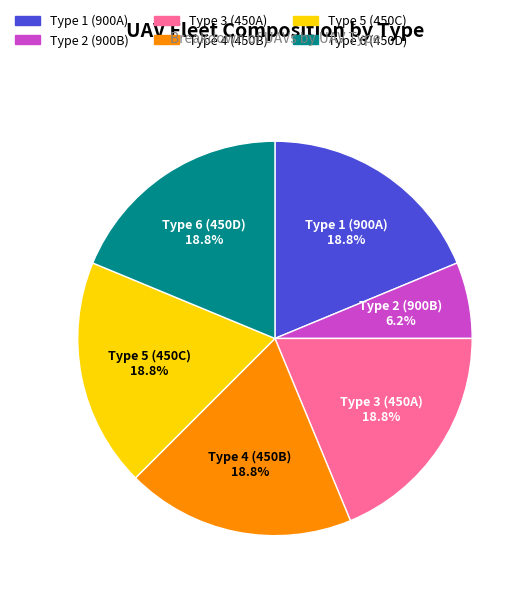

Which slice is the smallest?

Type 2 (900B)